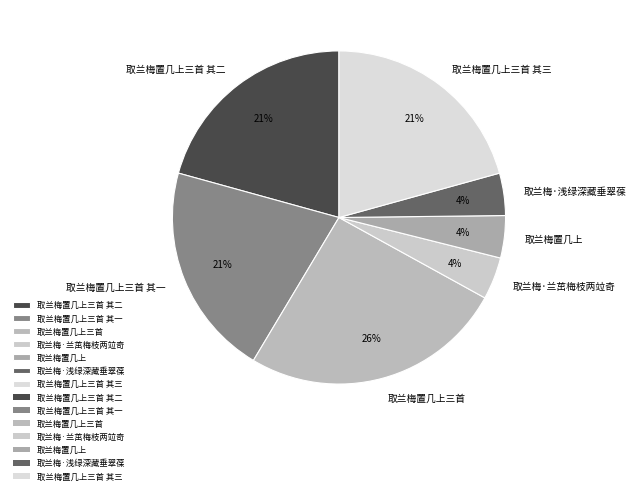

To the nearest percent, what portion does 取兰梅置几上三首 其二 represent?

21%